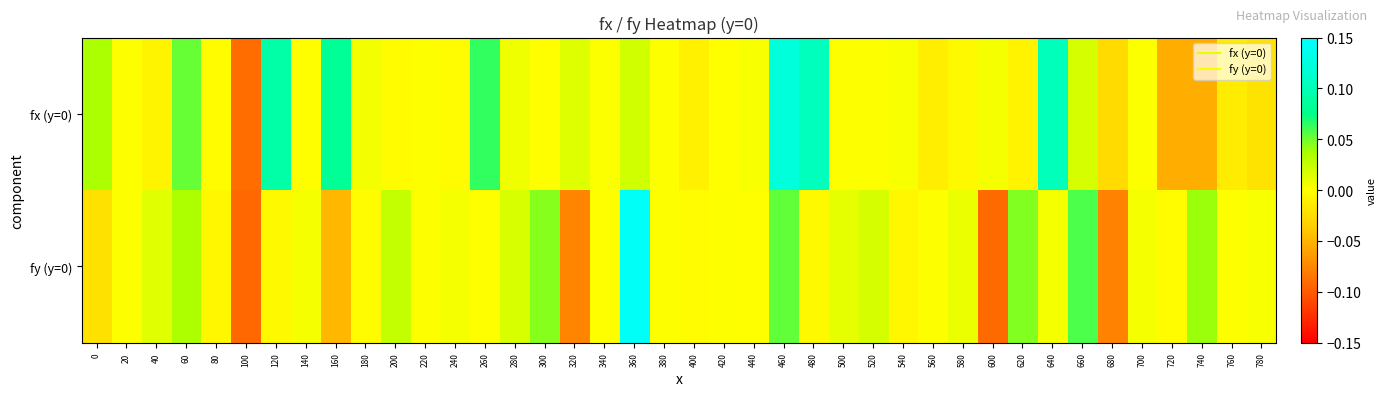

List the series in order of their peak value, lowest first.

fx (y=0), fy (y=0)